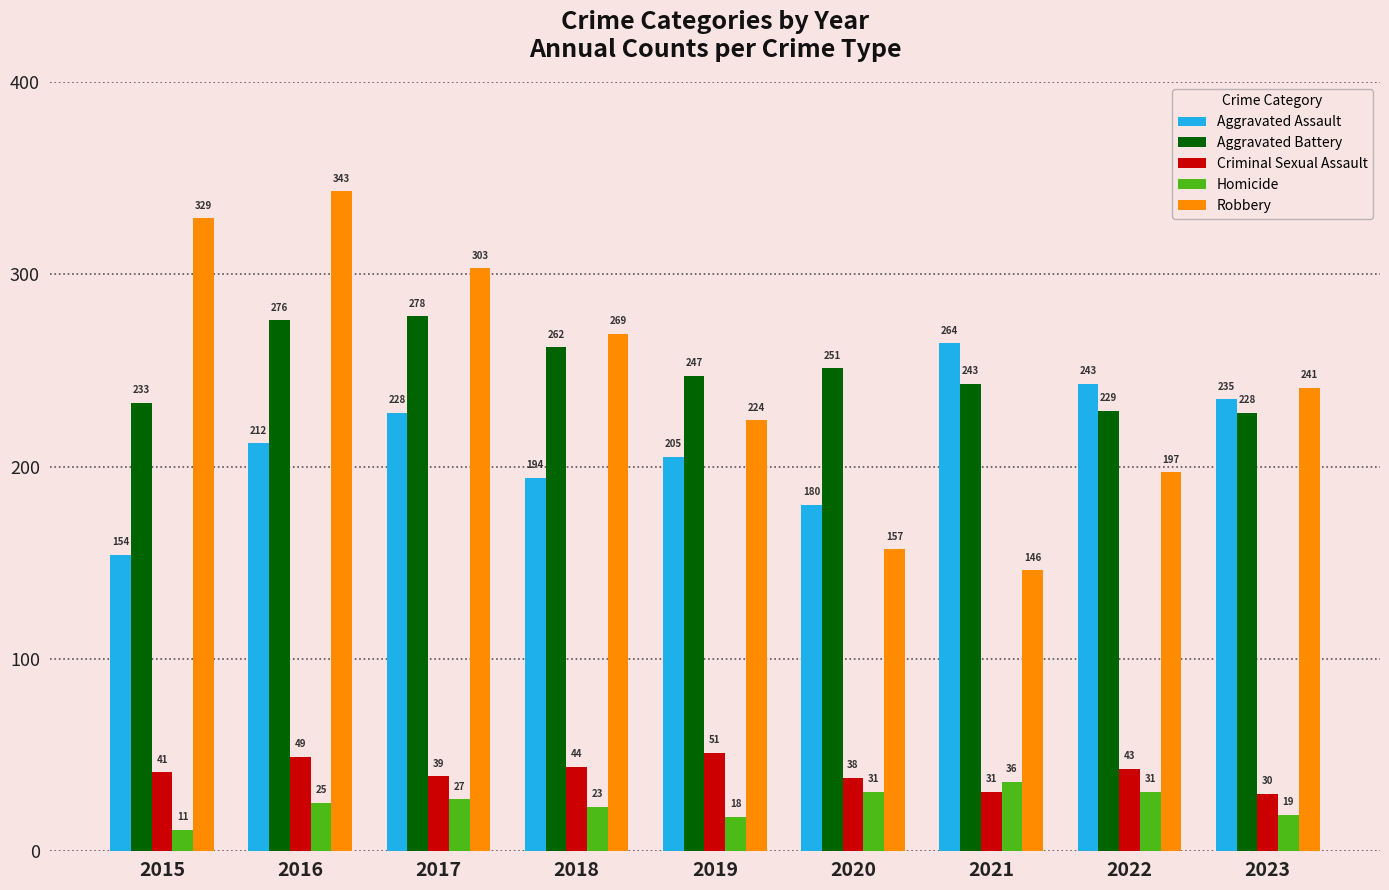

What is the value of the Robbery bar at the 8th from the left?

197